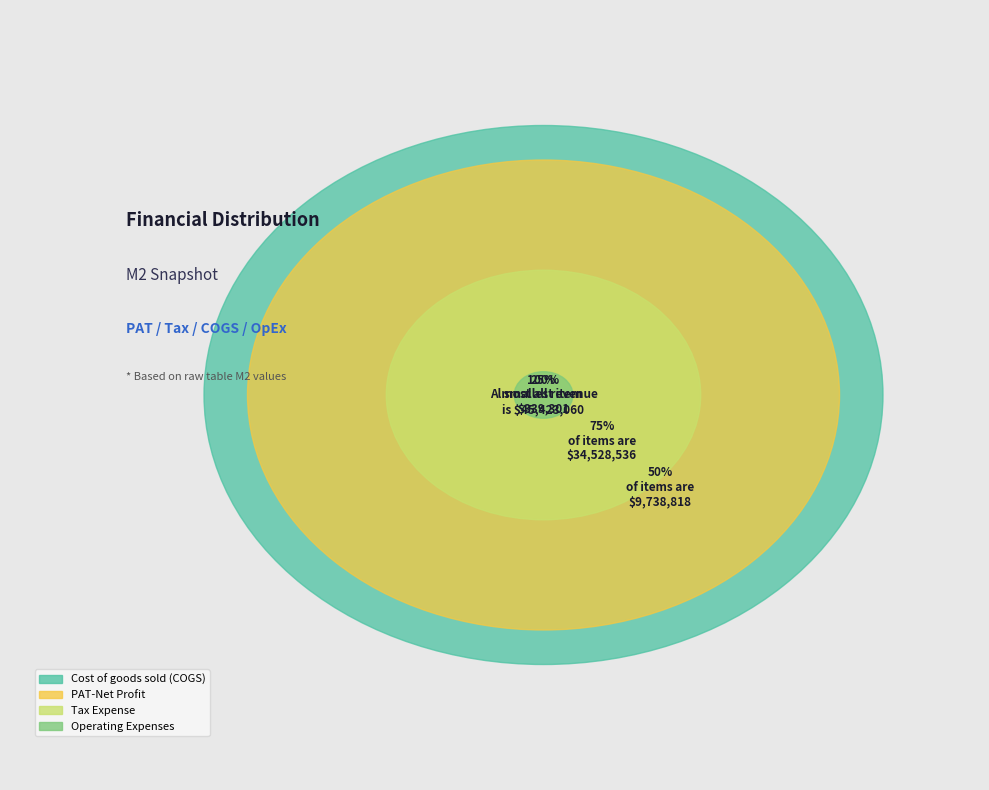

The PAT-Net Profit slice represents 10% of the pie. True or false?

True